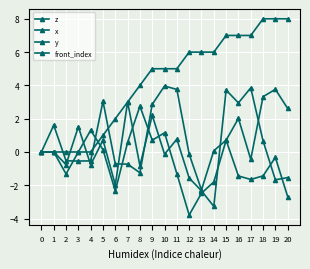

At 18, list the series in order from smallest to largest.

z, x, y, front_index